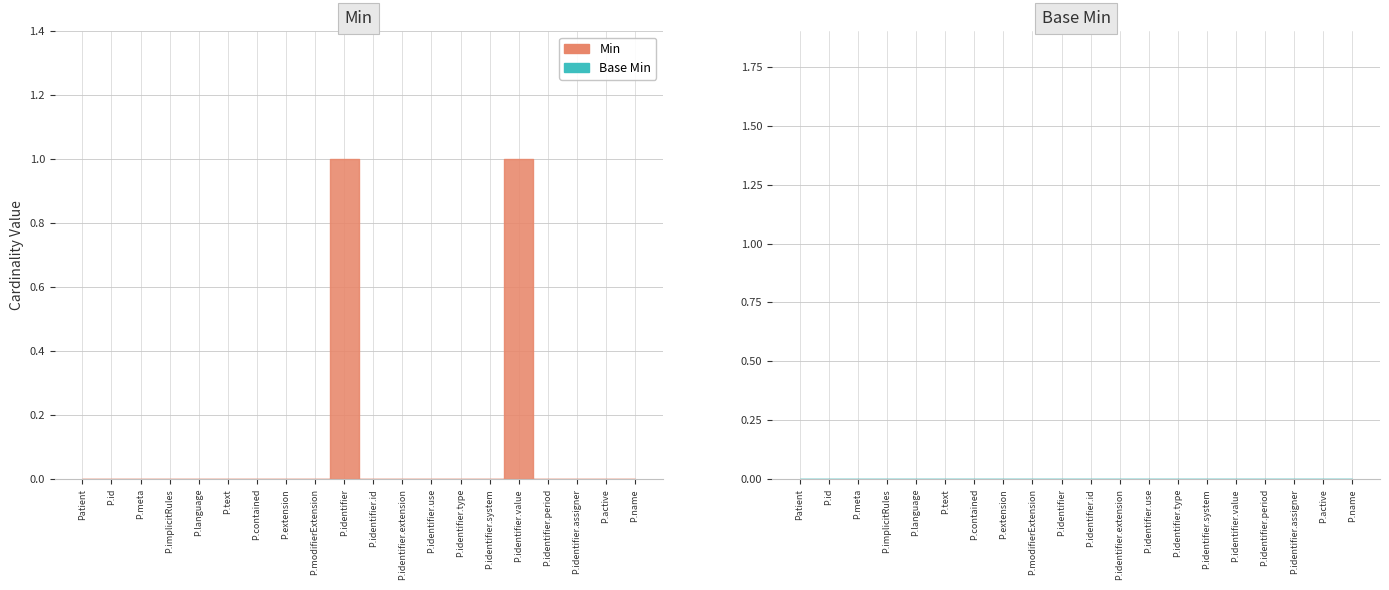

What is the sum of all Min values?

2